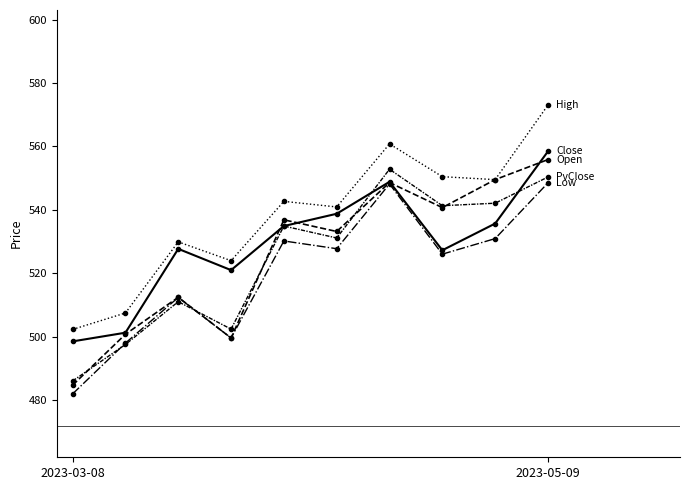

Does the chart have visible grid lines?

No